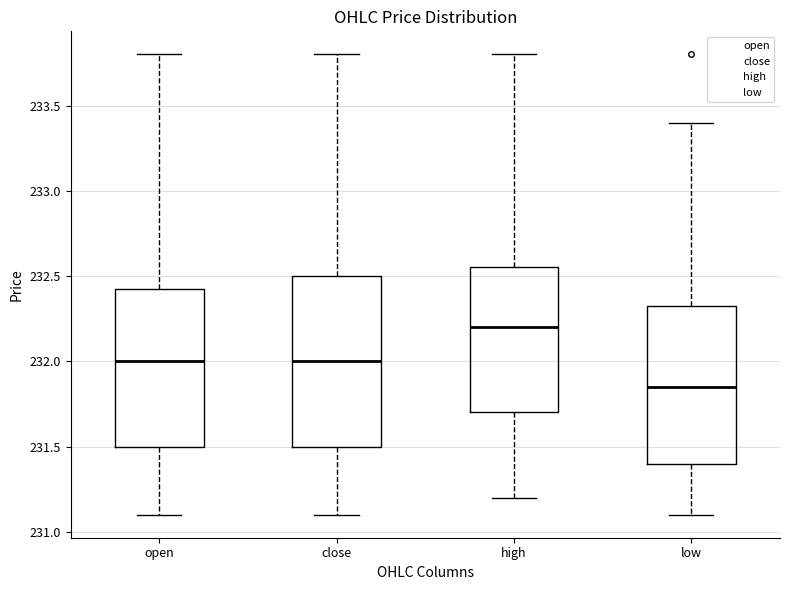

Reading left to right, read every box against the y-axis: the position of its median line, the range the box covers, and the ends of its whiskers. The values are not printed on the chart, so give them approximately, as read against the axis.

open: median 232.00, box 231.50 to 232.45, whiskers 231.10 to 233.80
close: median 232.00, box 231.50 to 232.50, whiskers 231.10 to 233.80
high: median 232.20, box 231.70 to 232.55, whiskers 231.20 to 233.80
low: median 231.85, box 231.40 to 232.35, whiskers 231.10 to 233.40